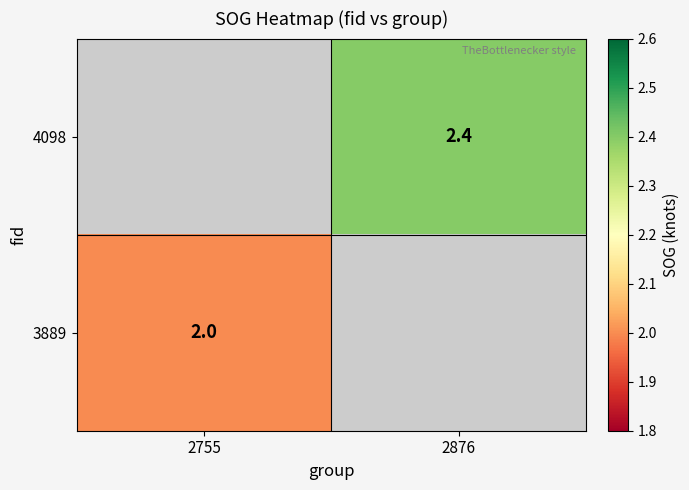

What is the greatest value displayed?

2.4